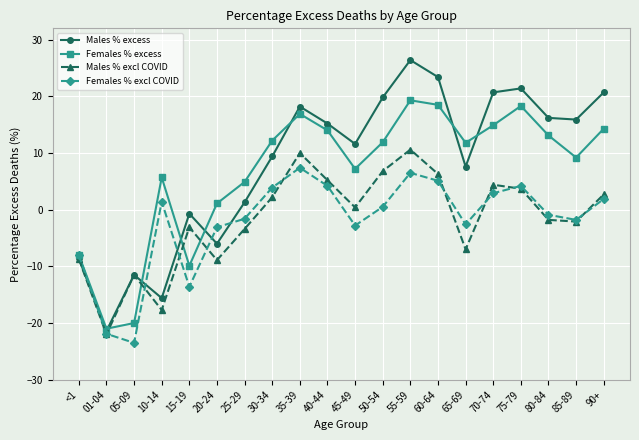

Which series has the largest range (max minus min)?

Males % excess